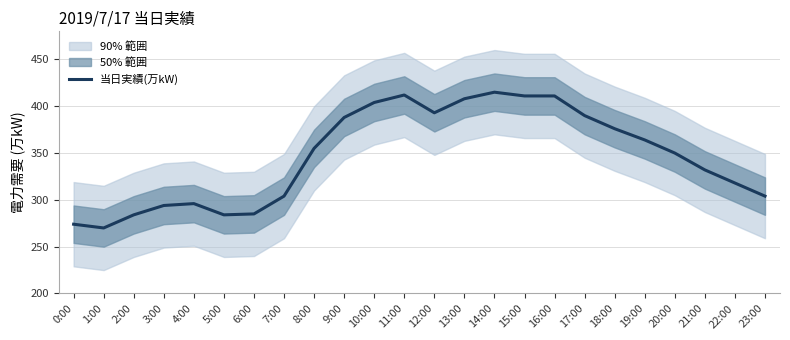

Reading left to right, list all the values displayed in this chart.

274	270	284	294	296	284	285	304	355	388	404	412	393	408	415	411	411	390	376	364	350	332	318	304